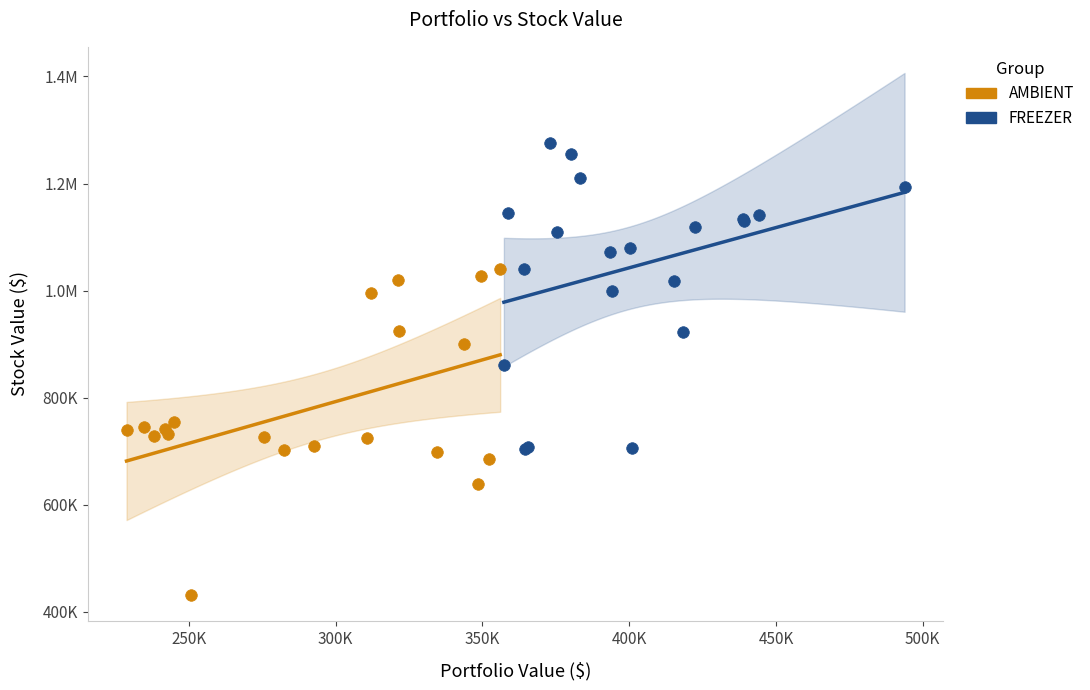

What are all the series names shown in the legend?

AMBIENT, FREEZER